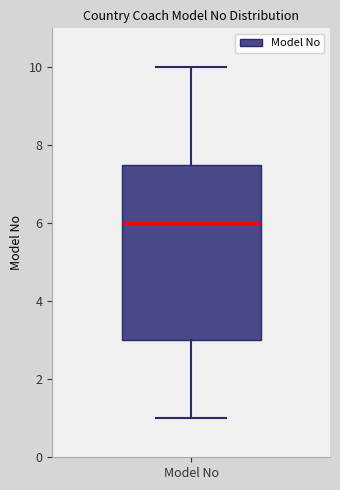

Transcribe this box plot: give where the median line is, the range the box spans, and where the two whiskers end, as read against the y-axis. The values are not printed on the chart, so give them approximately, as read against the axis.

median 6.0, box 3.0 to 7.6, whiskers 1.0 to 10.0